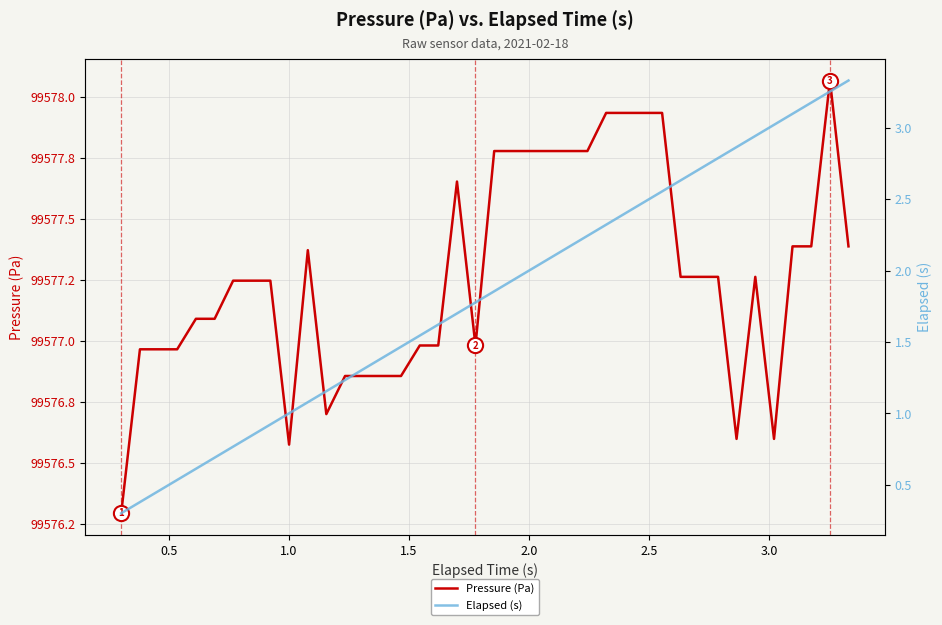

Which series has the largest total across all categories?

Pressure (Pa)